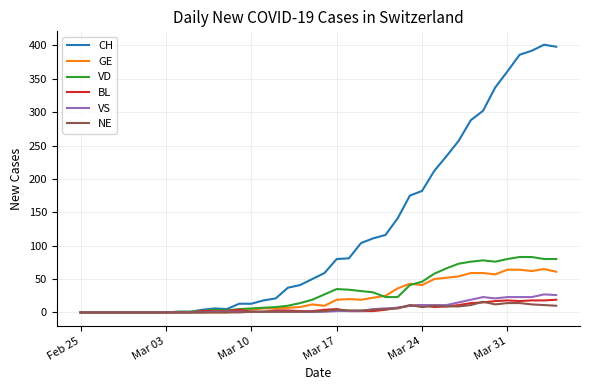

Is this an area chart (filled region under the line)?

No